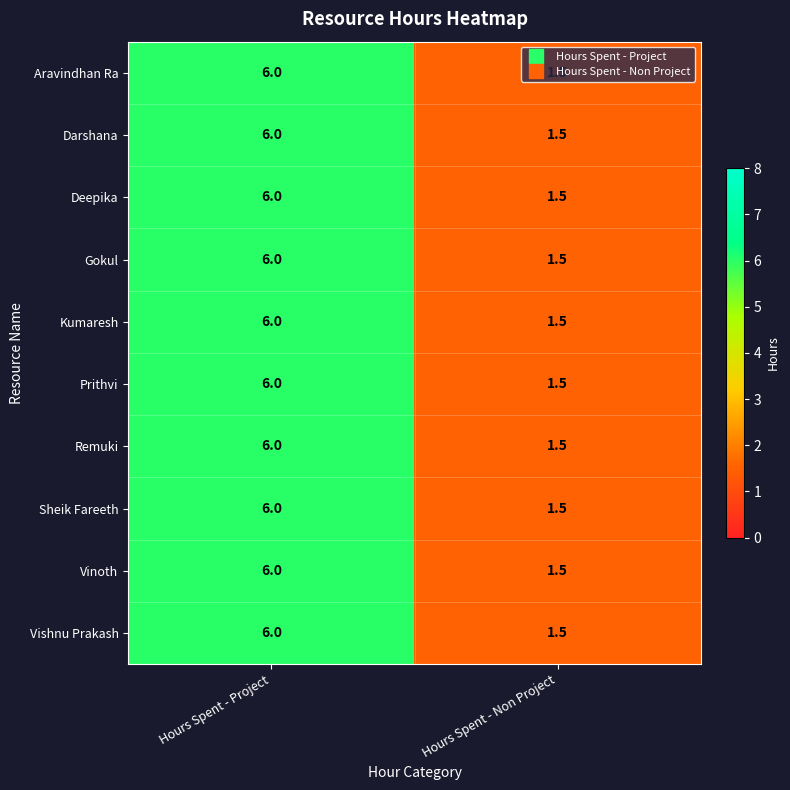

What is the sum of all Vishnu Prakash values?

7.5